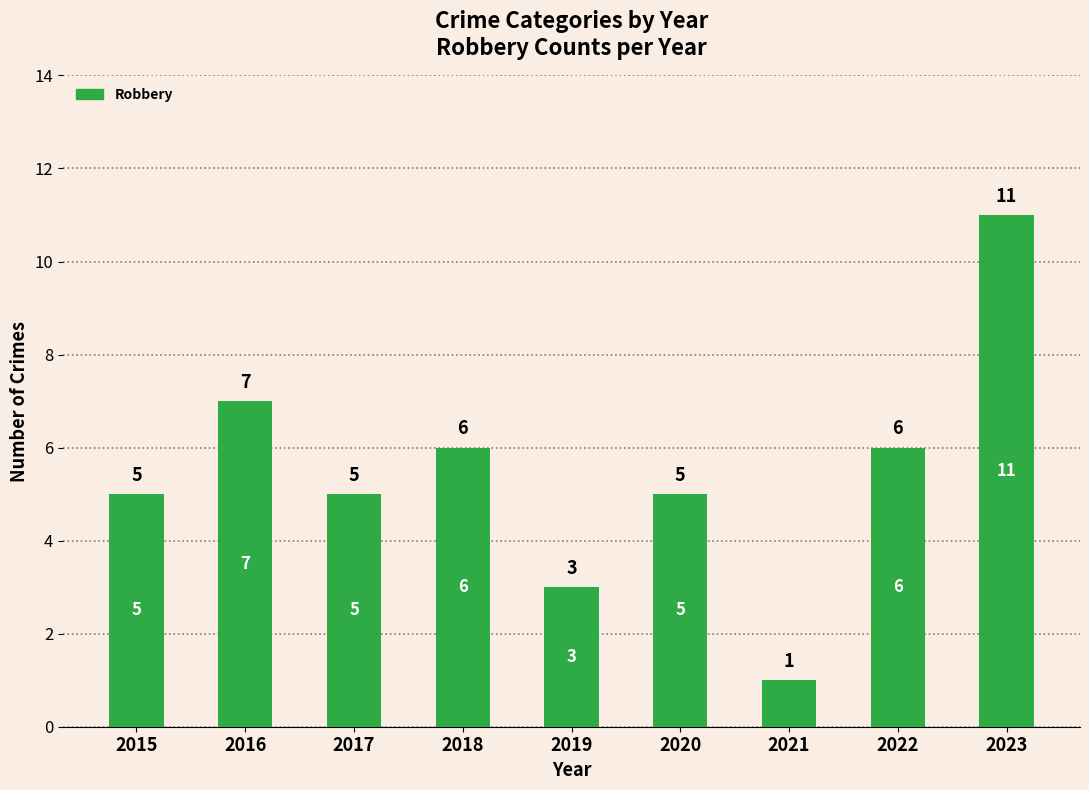

What is the approximate value at 2020?

5